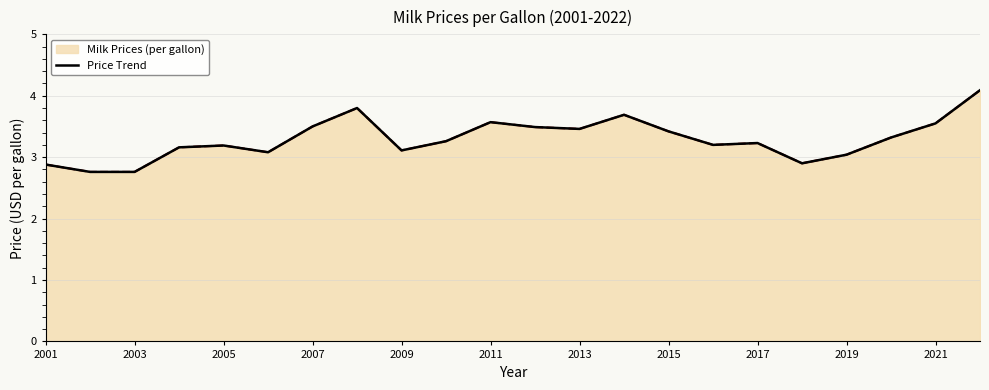

Does the chart have visible grid lines?

Yes